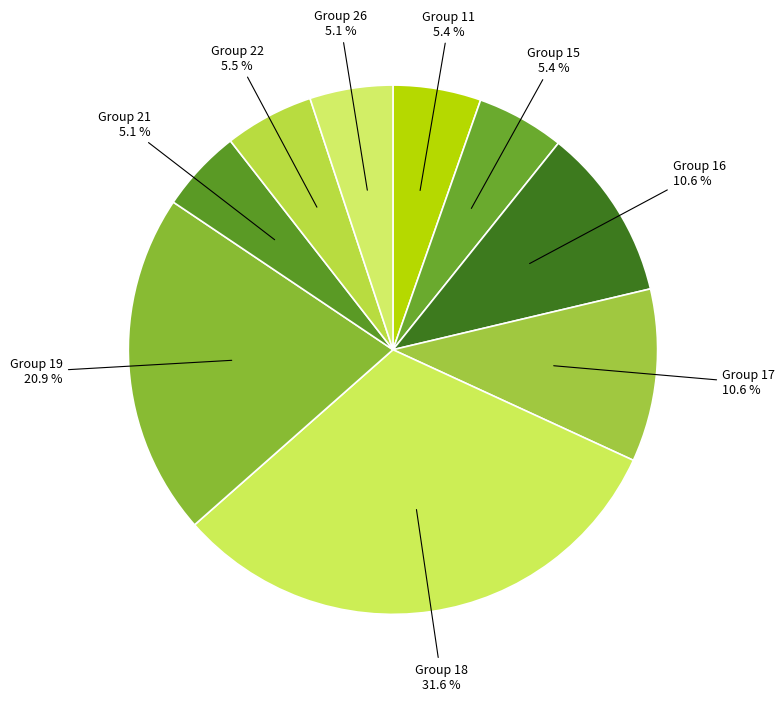

Count the number of slices in the pie.

9